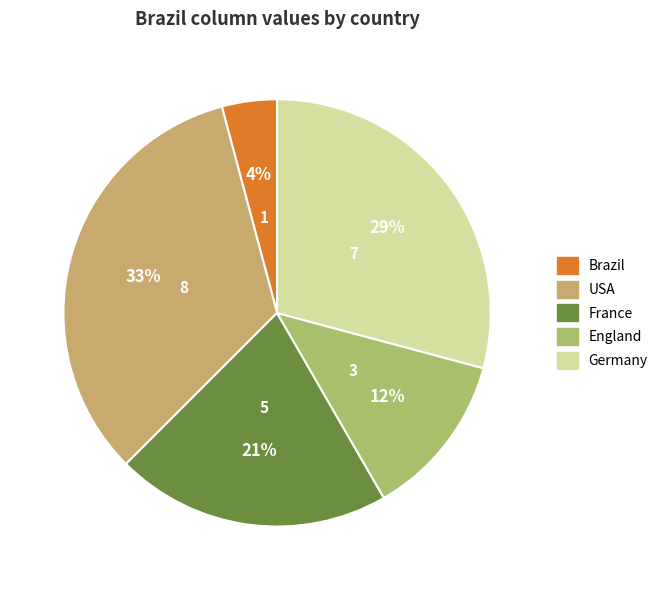

Combined, do France and USA account for over 50%?

Yes